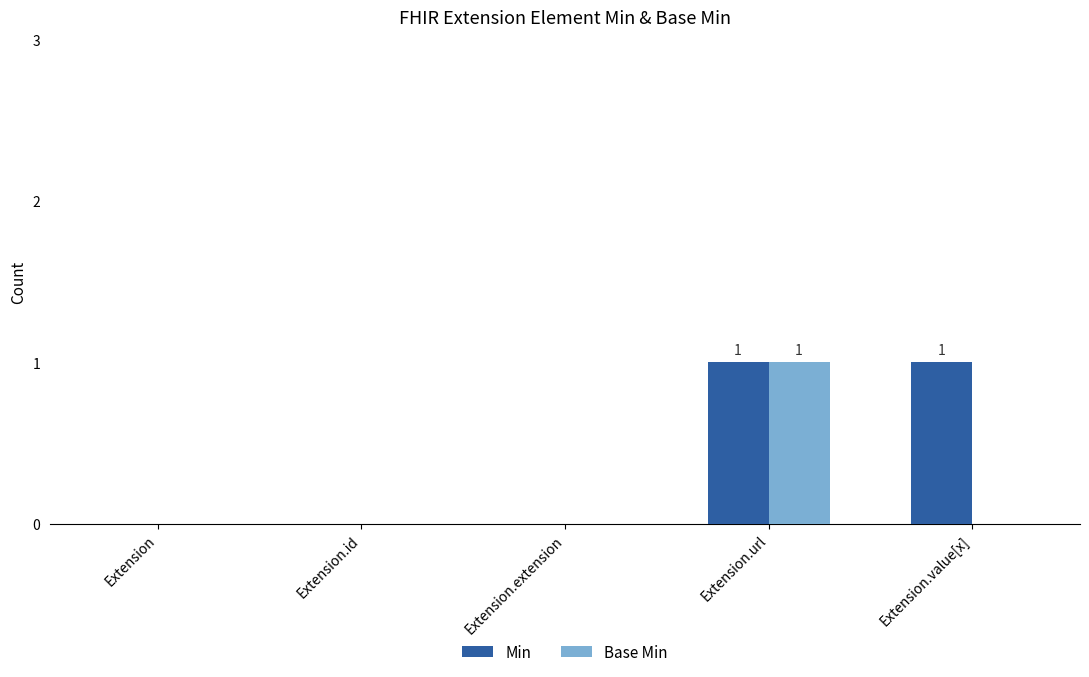

Which series changed the most between Extension.id and Extension.value[x]?

Min